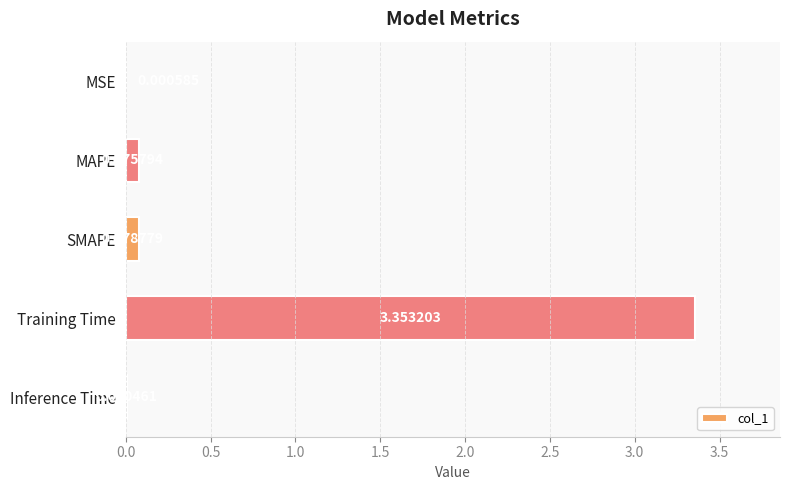

Between SMAPE and MAPE, which is larger?

SMAPE